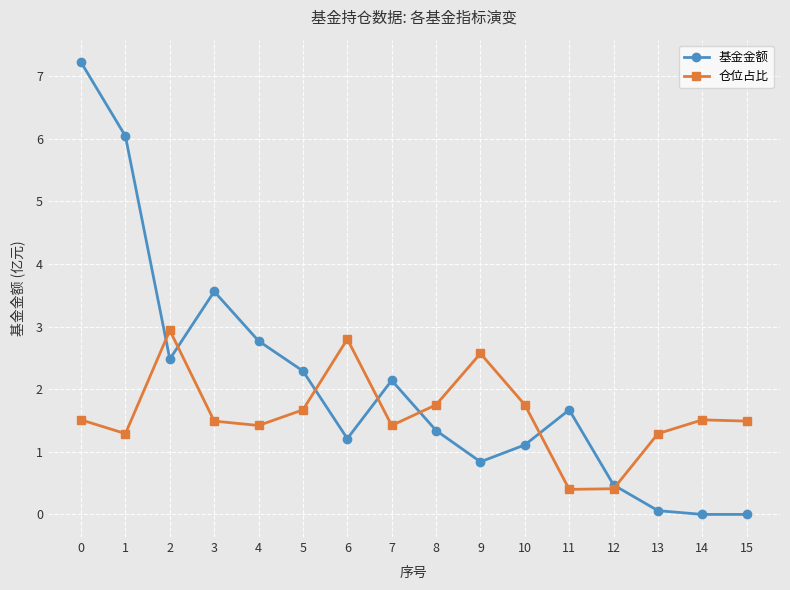

What is the spread (max minus min) of values at 15?

1.5